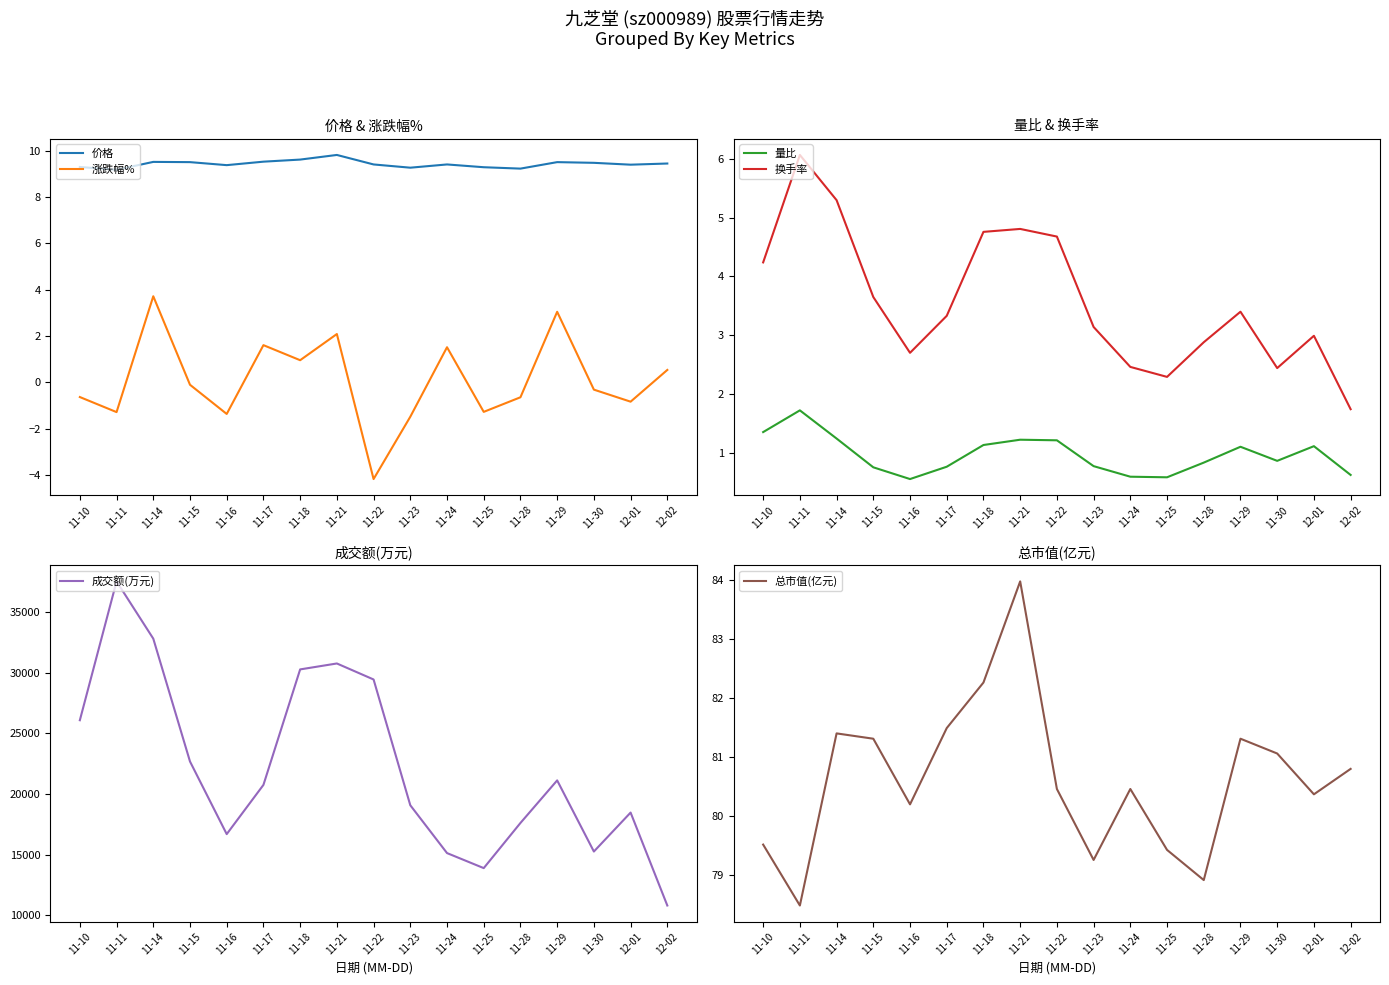

How many data points in 成交额(万元) are above 20753?

8